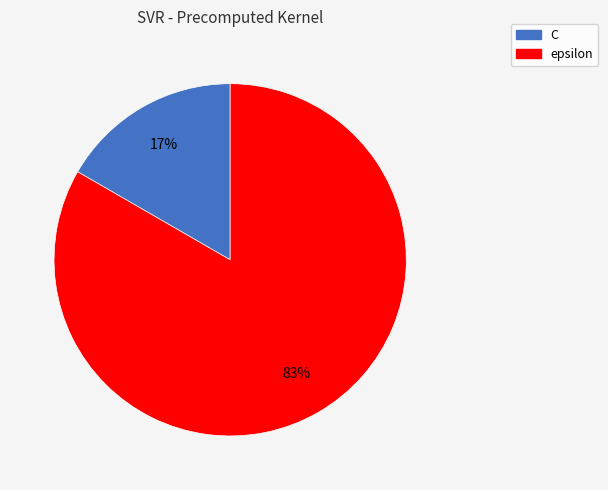

Combined, do C and epsilon account for over 50%?

Yes